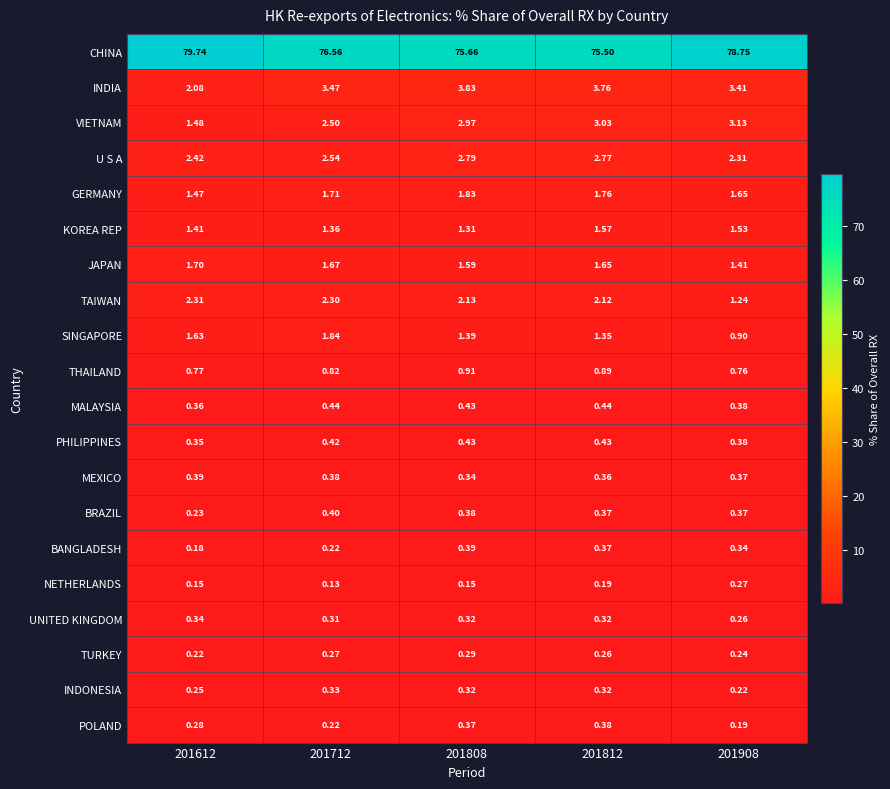

Count the number of data series in this chart.

20